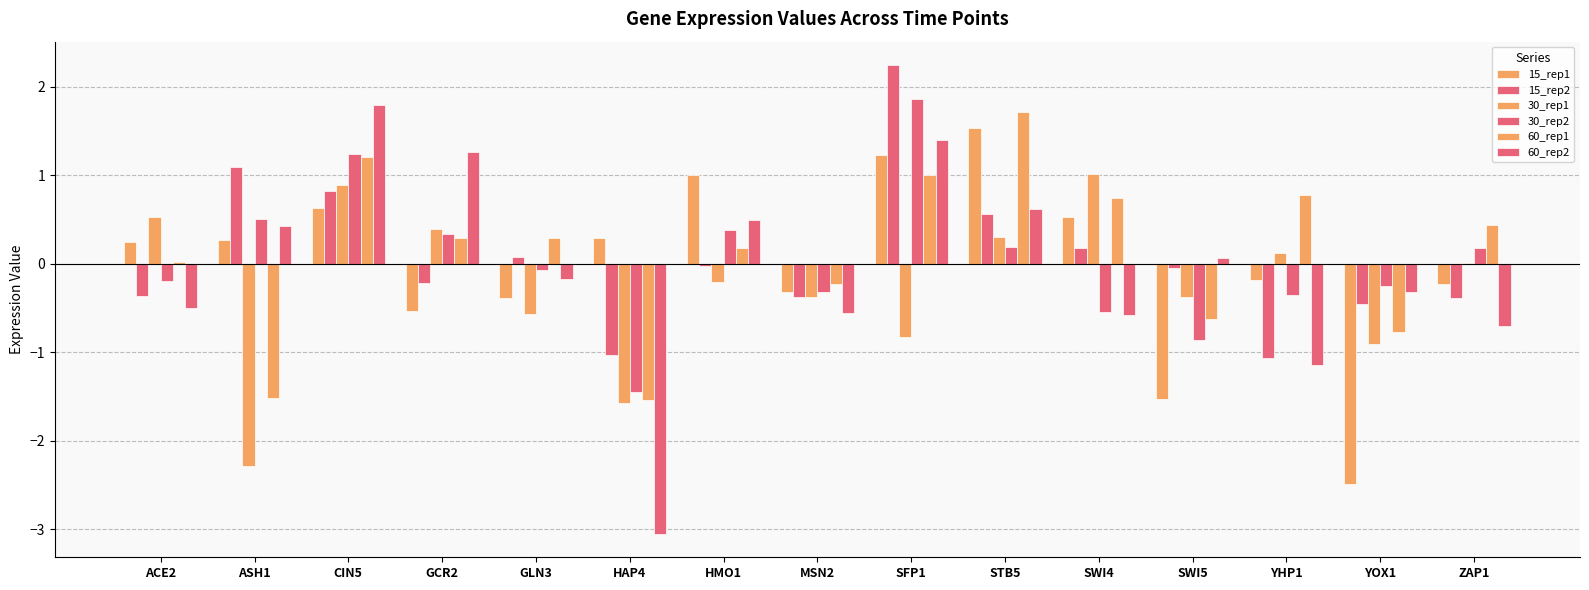

Rank the series by their maximum value, from highest to lowest.

15_rep2, 30_rep2, 60_rep2, 60_rep1, 15_rep1, 30_rep1